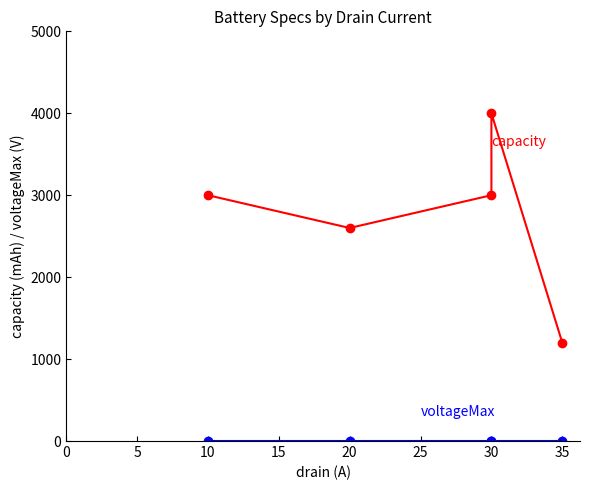

What is the value of the capacity point at the 1st from the left?

3000.0